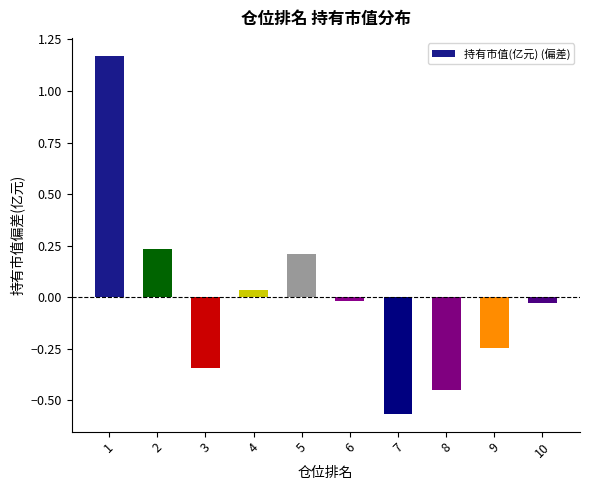

True or false: the data shows -0.4 at 9.

False